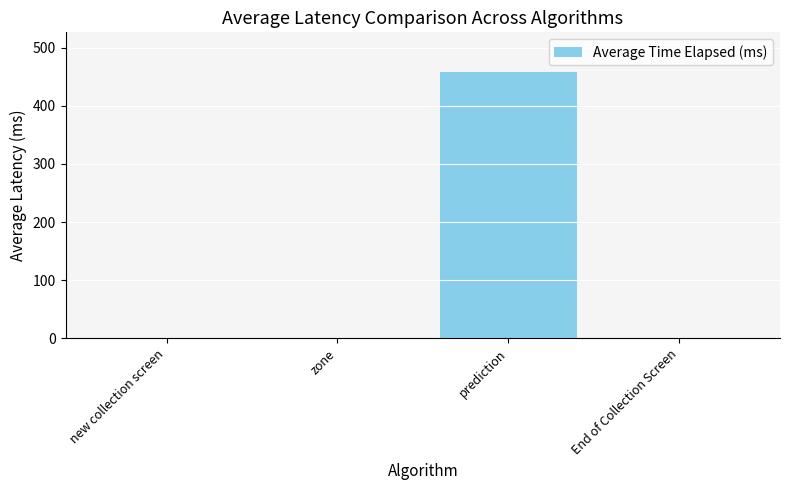

Is it true that the value at prediction is 773.2?

False